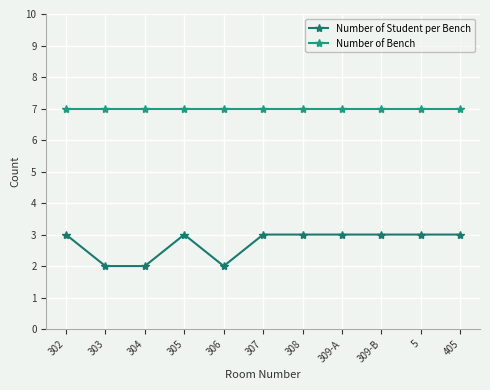

Which series has the largest range (max minus min)?

Number of Student per Bench